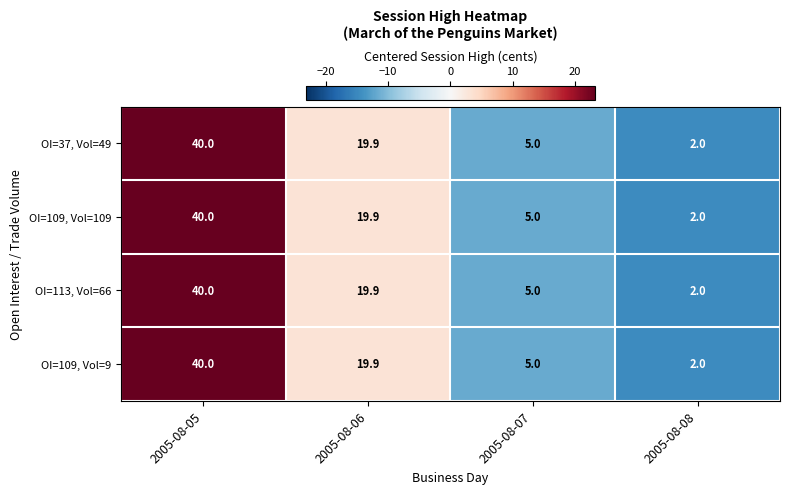

What is the total value across all series at 2005-08-07?

20.0